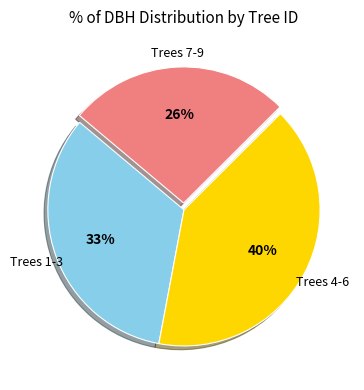

How many slices are in this pie chart?

3